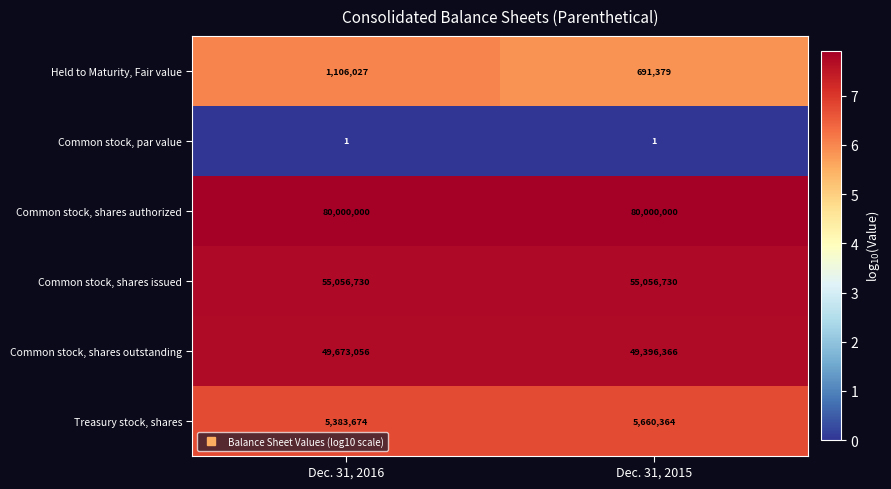

What is the difference between the highest and lowest values at Dec. 31, 2016?

79999999